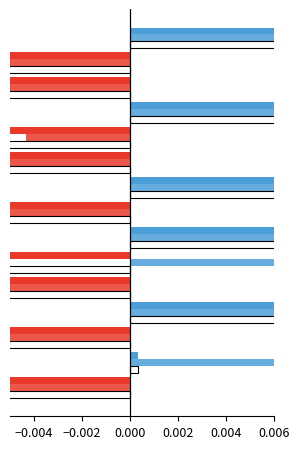

At which label does f1 reach its minimum?

5